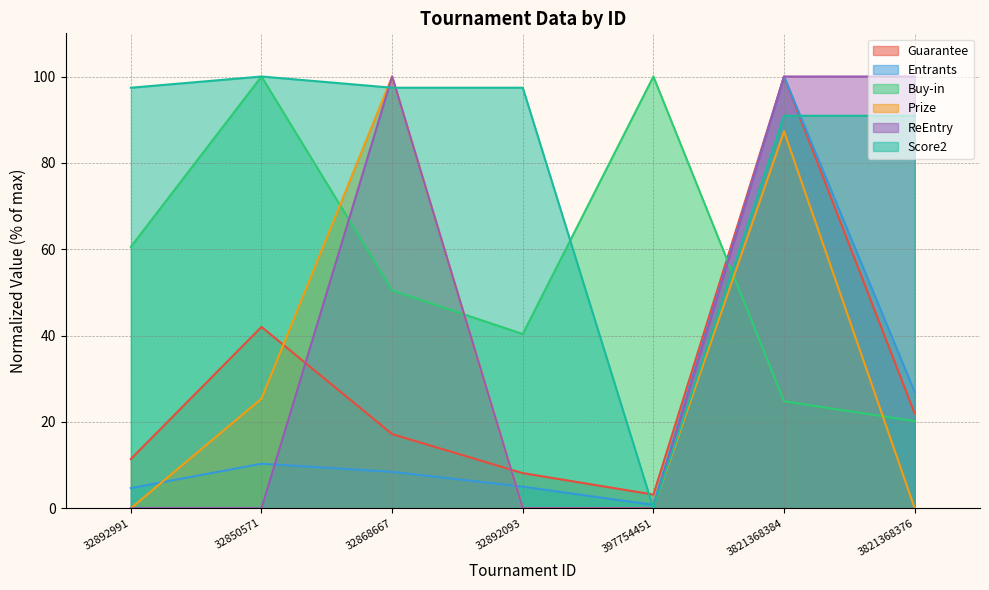

What is the label of the 4th point from the left?

32892093